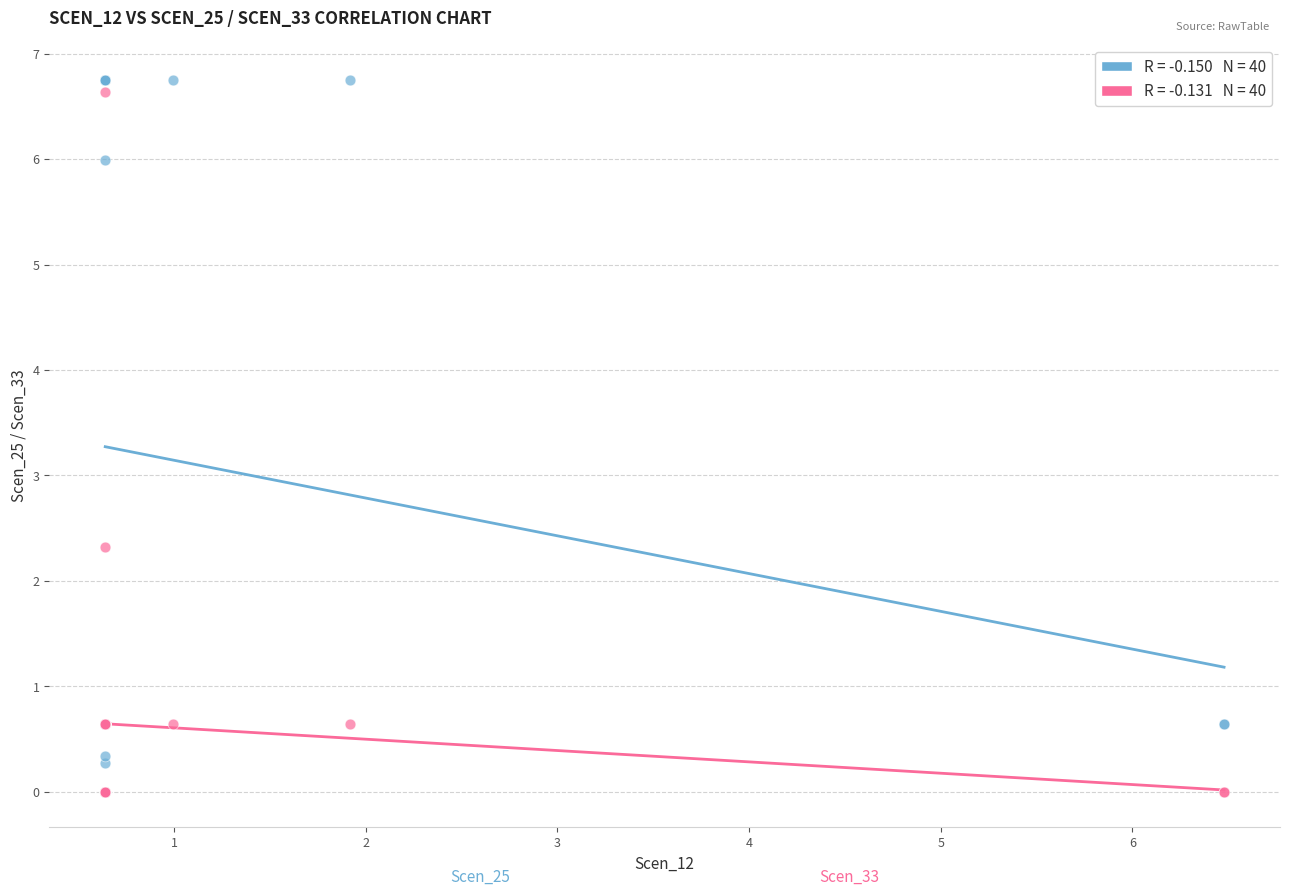

Across all series, what Y value is closest to 3?

2.3